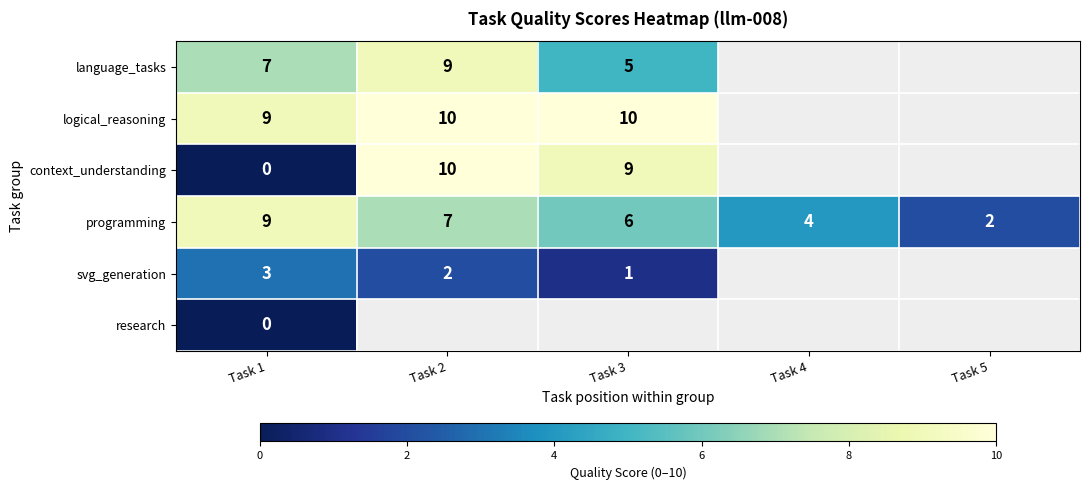

Is it true that logical_reasoning equals 2 at Task 3?

False